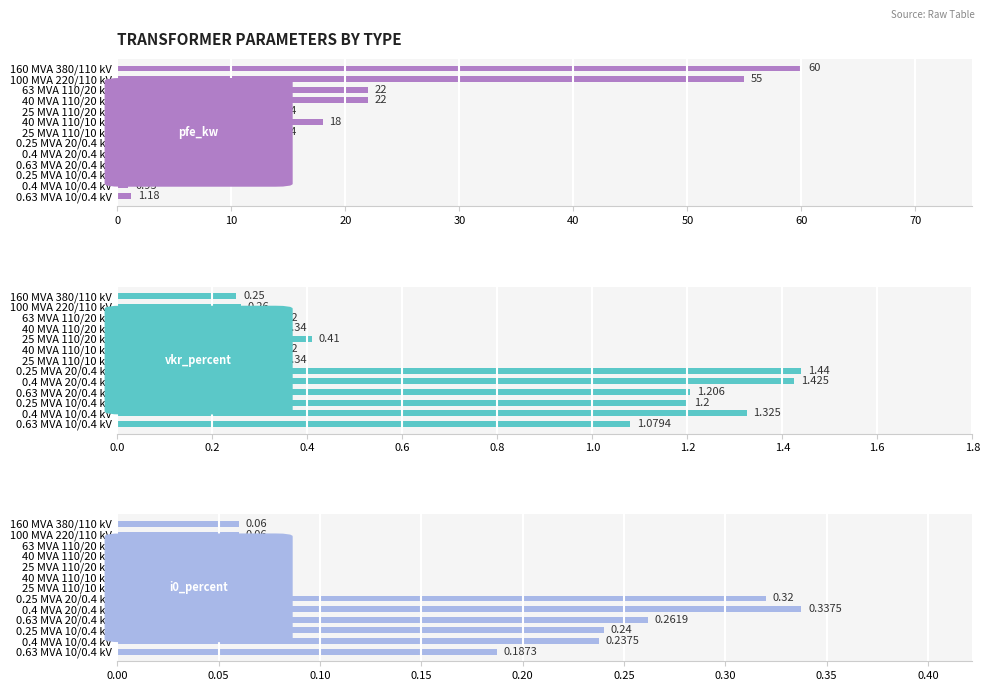

How many distinct data groups are displayed?

3